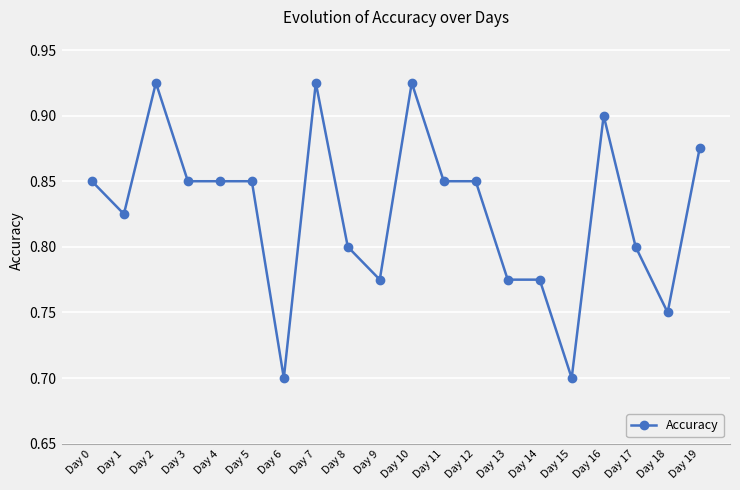

True or false: the data shows 0.2 at Day 10.

False